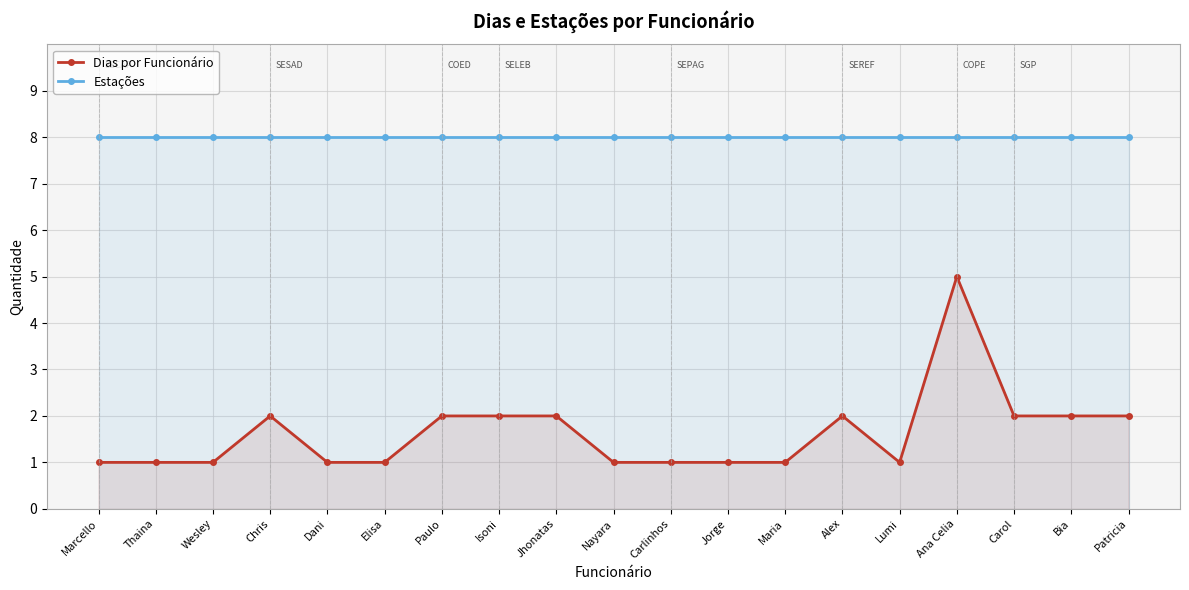

Rank the categories by Estações value from lowest to highest.

Marcello, Thaina, Wesley, Chris, Dani, Elisa, Paulo, Isoni, Jhonatas, Nayara, Carlinhos, Jorge, Maria, Alex, Lumi, Ana Celia, Carol, Bia, Patricia